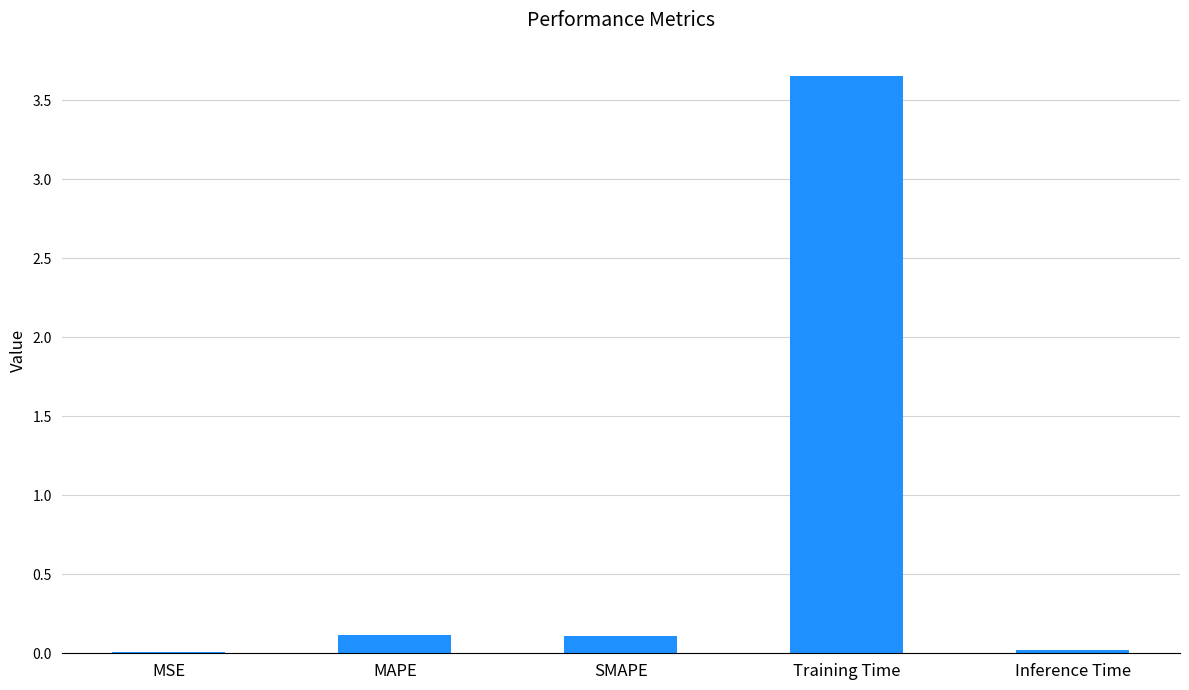

Which label corresponds to the largest value in the chart?

Training Time